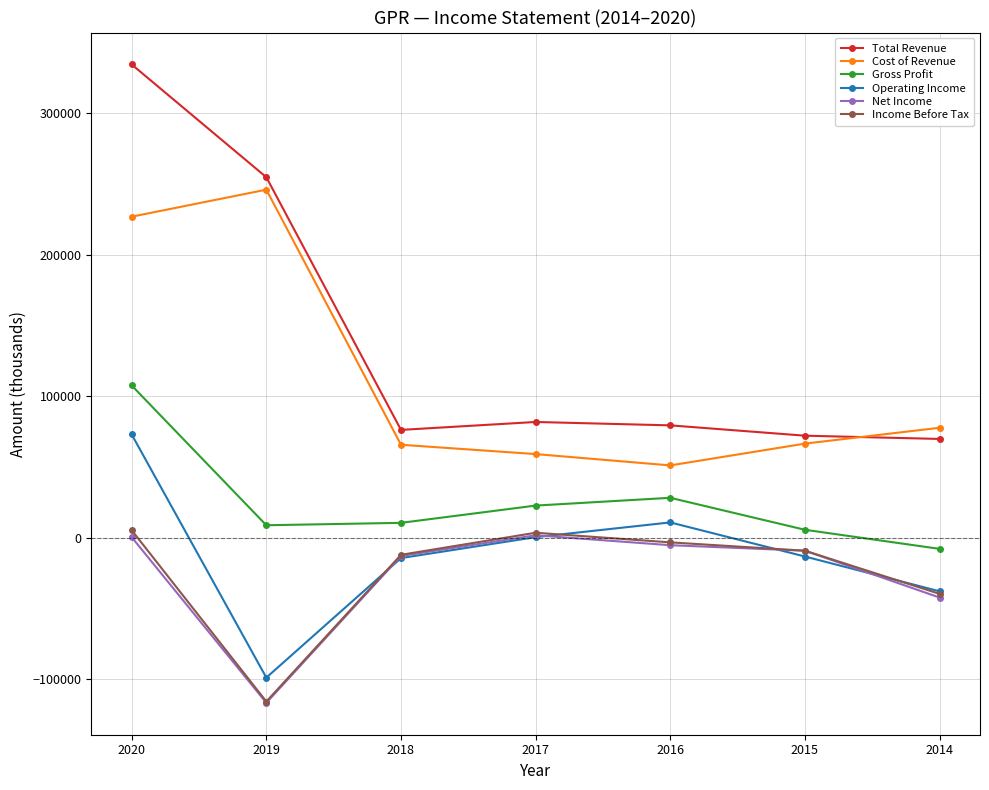

Which series has the widest spread of values?

Total Revenue